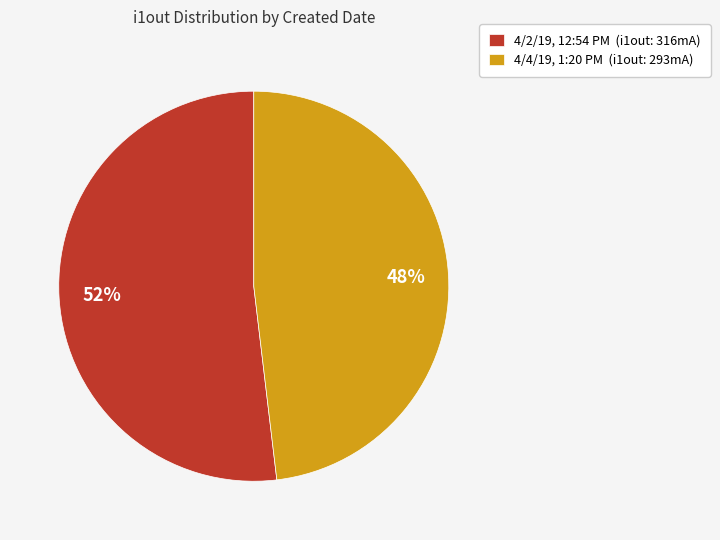

Count the number of slices in the pie.

2